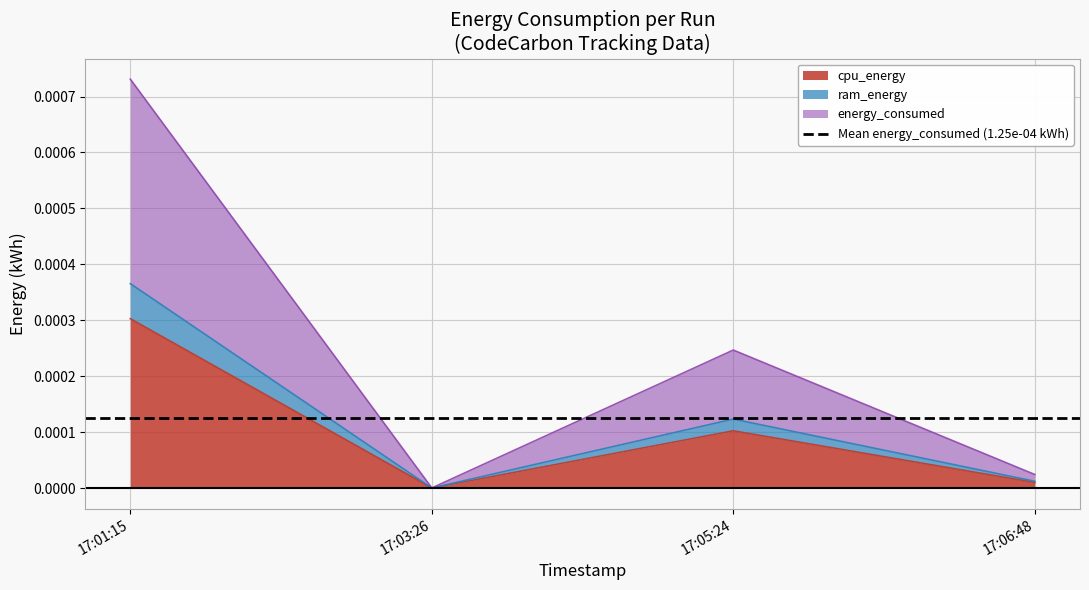

True or false: cpu_energy has more than 1 points higher than both neighbors.

False